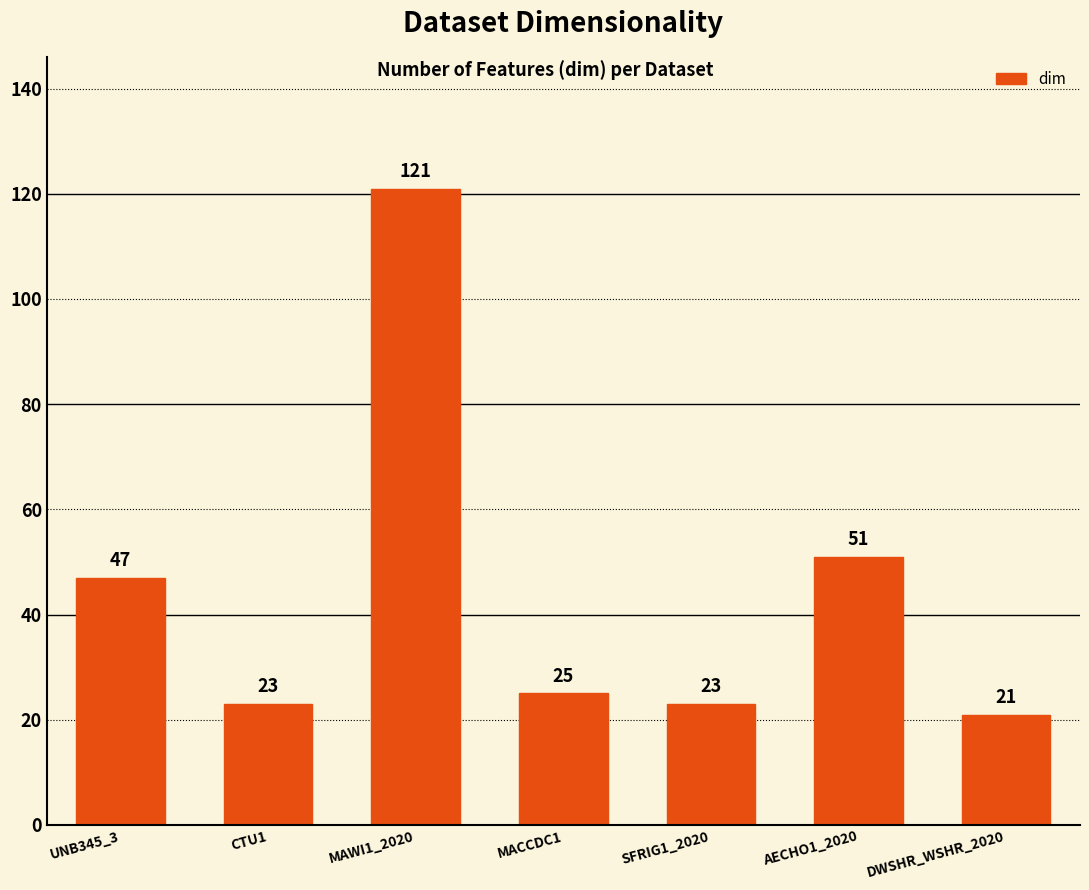

True or false: the data shows 5 at SFRIG1_2020.

False